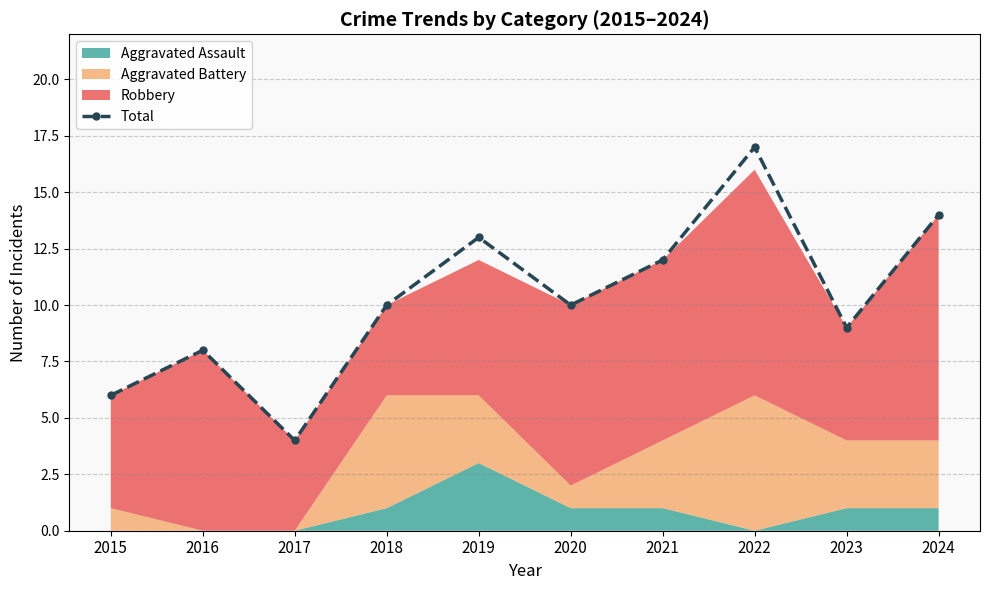

Rank the categories by value from lowest to highest.

2017, 2015, 2016, 2023, 2018, 2020, 2021, 2019, 2024, 2022